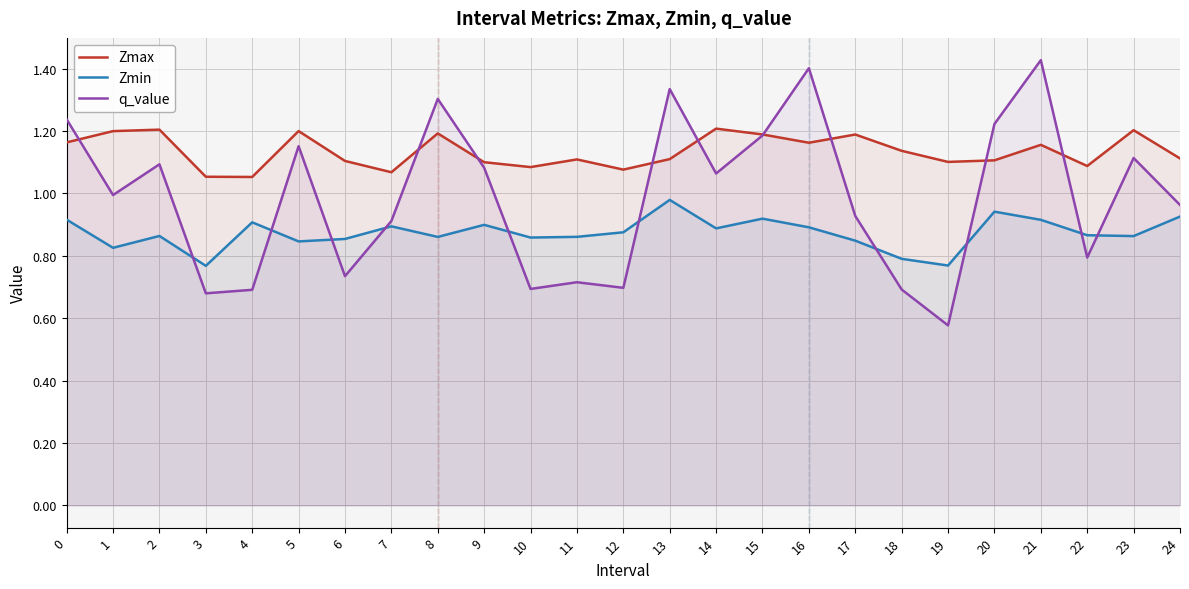

What is the value of the Zmin point at the 18th from the left?

0.8